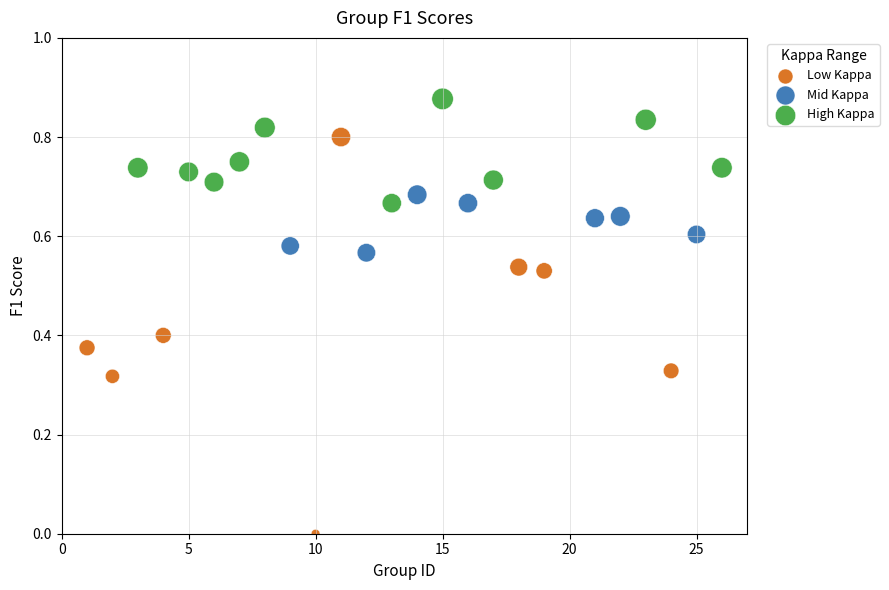

What are all the series names shown in the legend?

Low Kappa, Mid Kappa, High Kappa